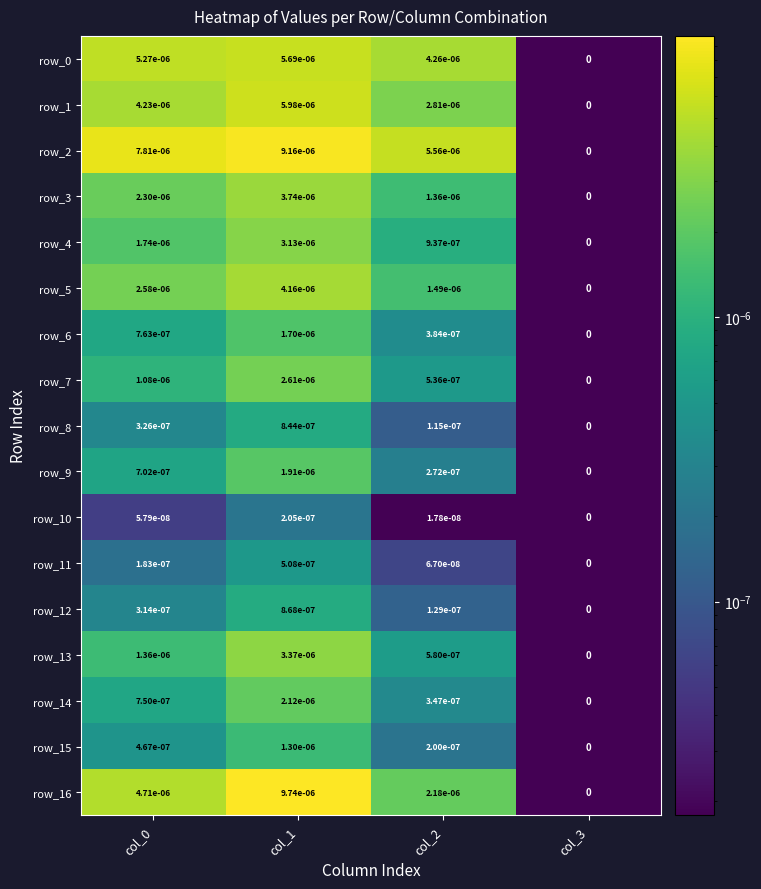

Which series has the largest total across all categories?

row_2